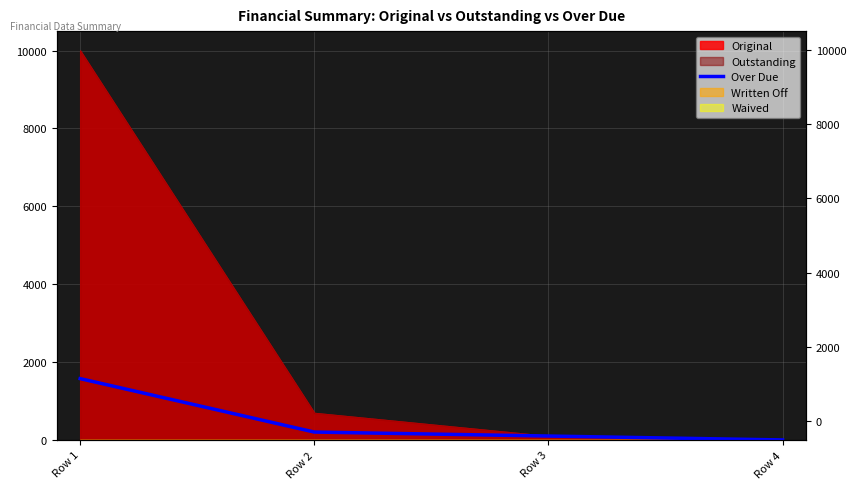

How many values exceed 202?

2